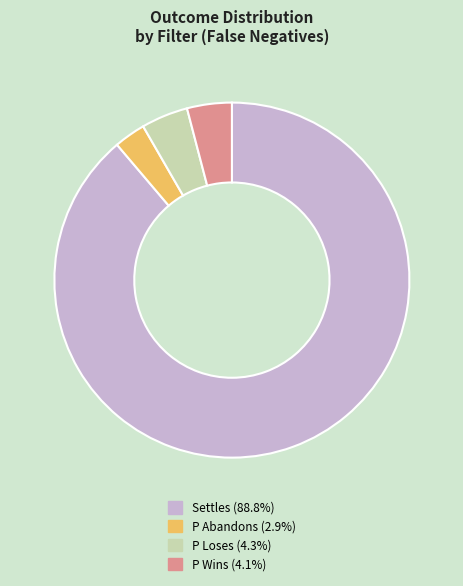

The Settles slice represents 89% of the pie. True or false?

True